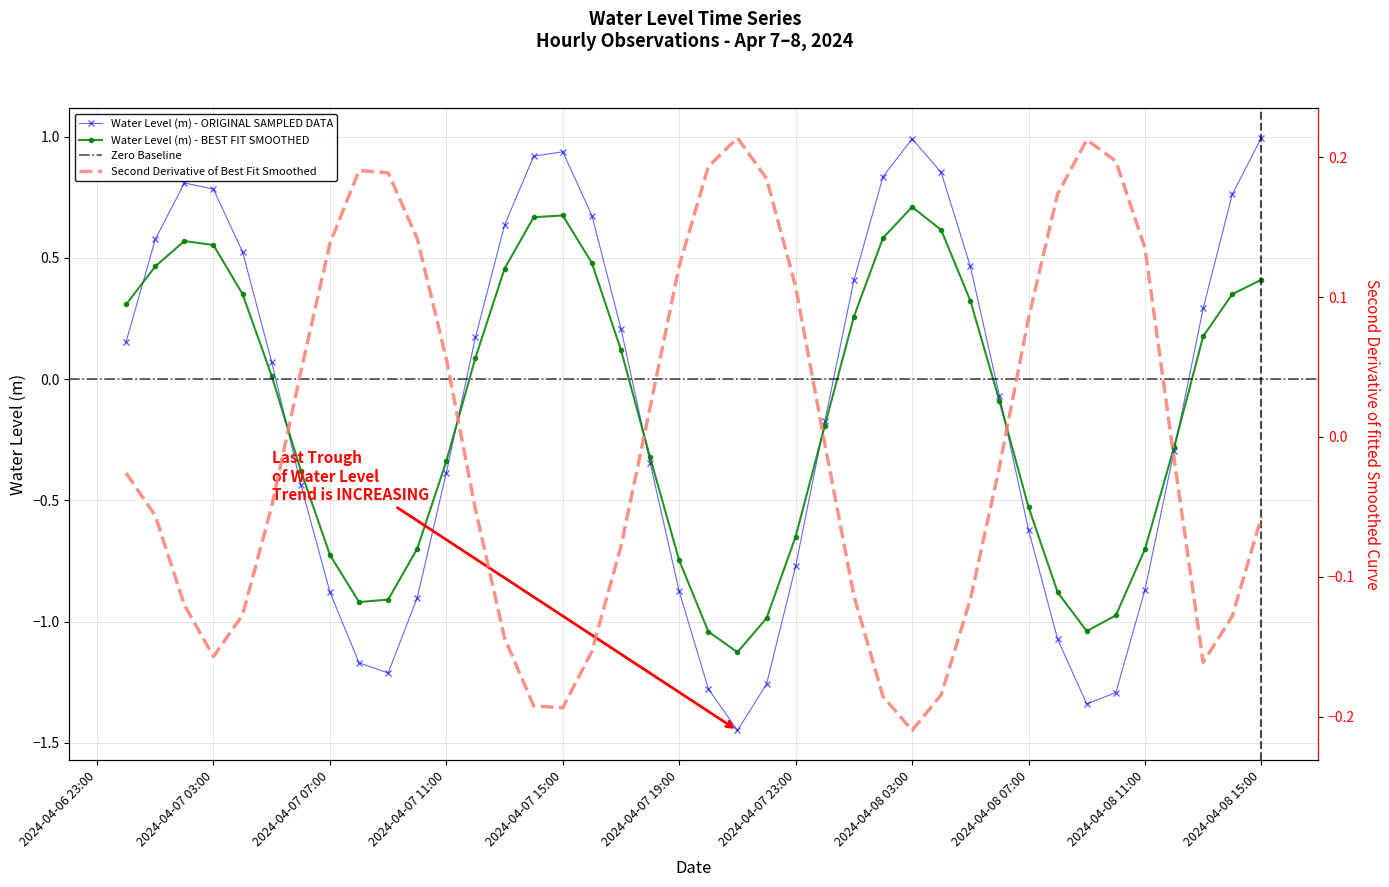

How many data points are above 0?

20